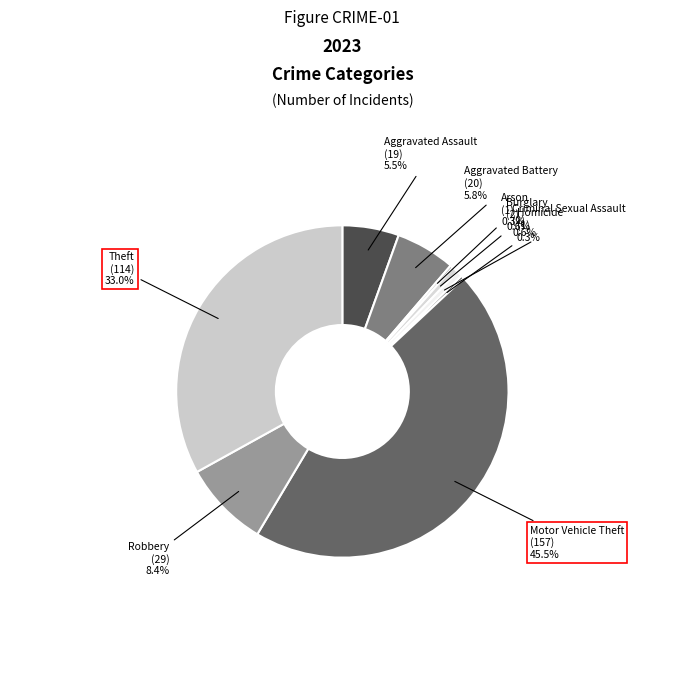

How many slices are in this pie chart?

9